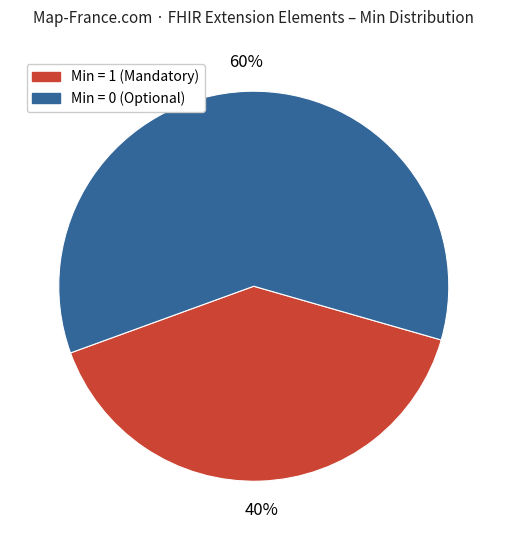

To the nearest percent, what is the average slice percentage?

50%